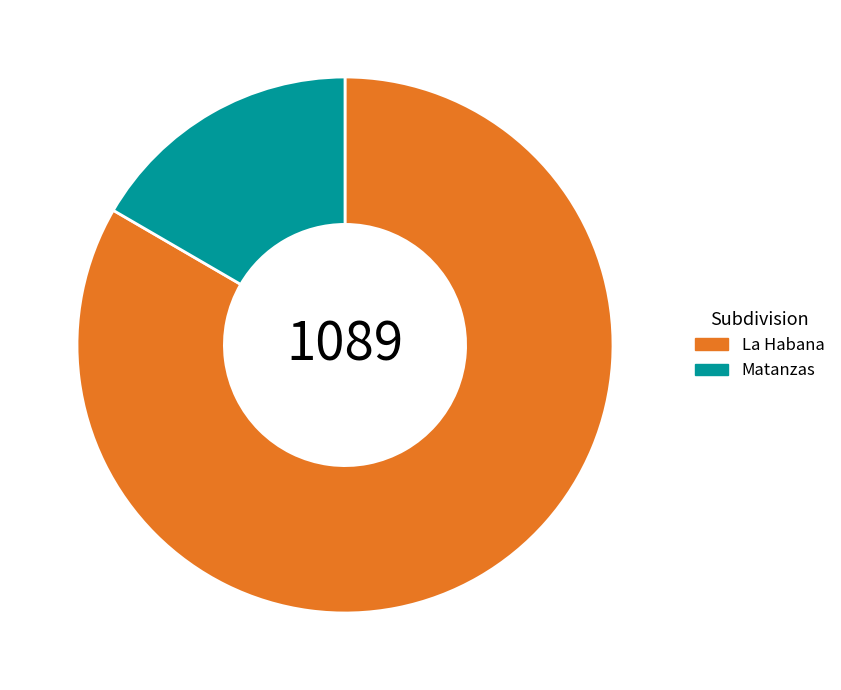

The La Habana slice represents 73% of the pie. True or false?

False